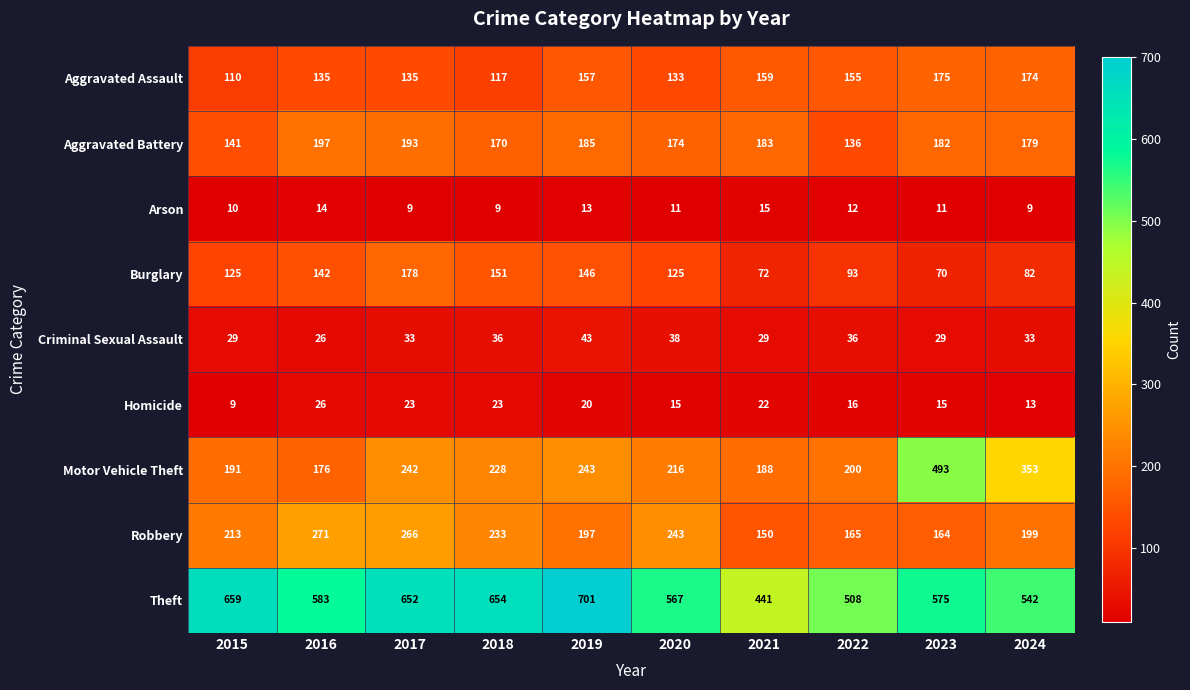

True or false: Aggravated Assault has a value of 212 at 2017.

False